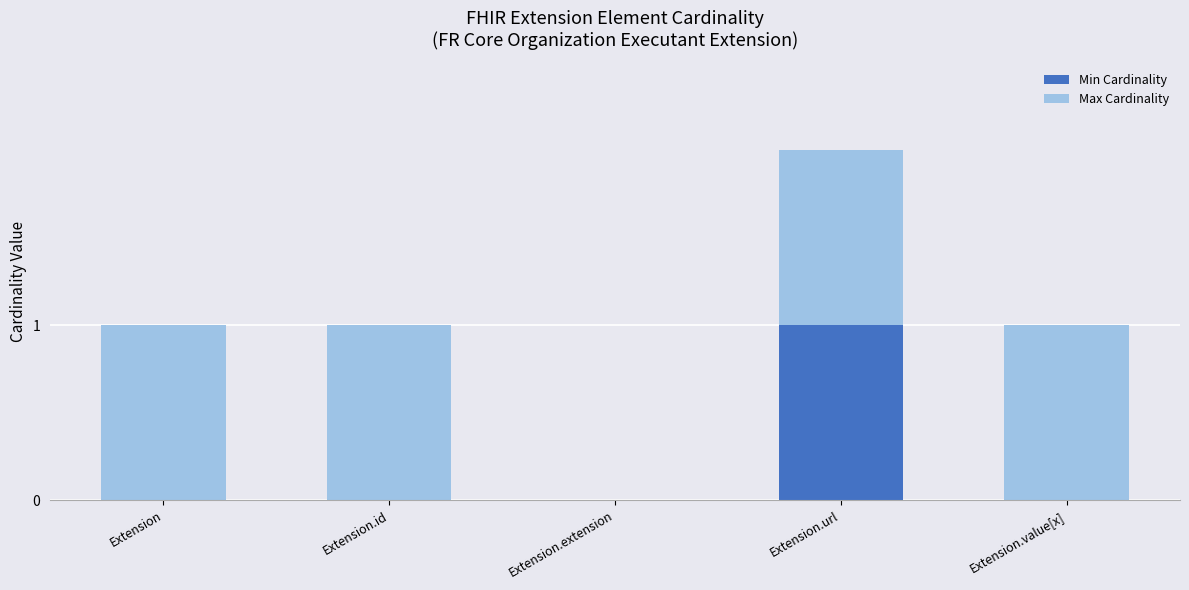

What are all the series names shown in the legend?

Min Cardinality, Max Cardinality